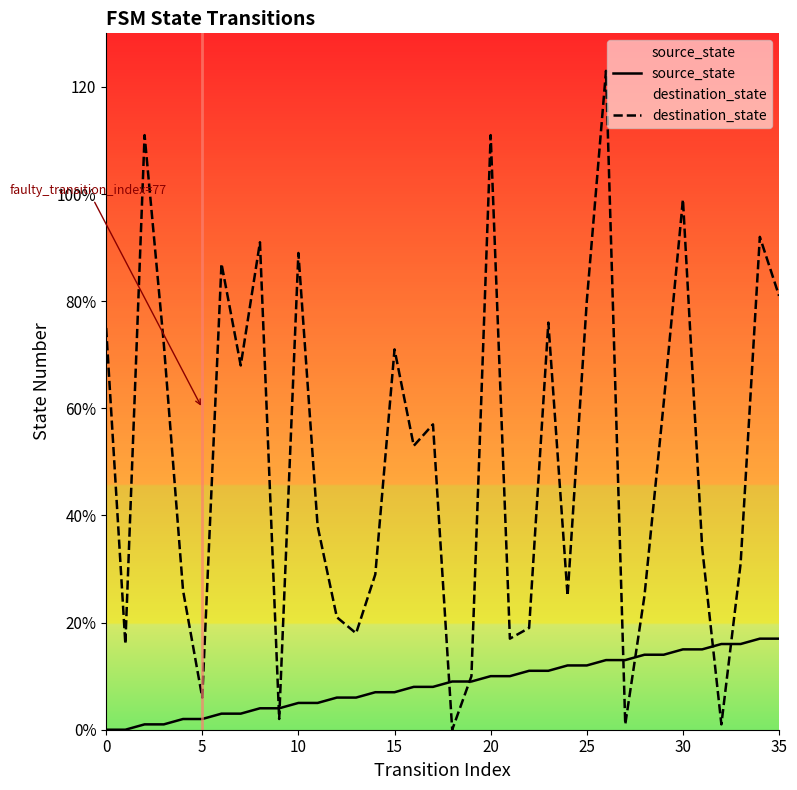

What is the average value of the destination_state series?

50